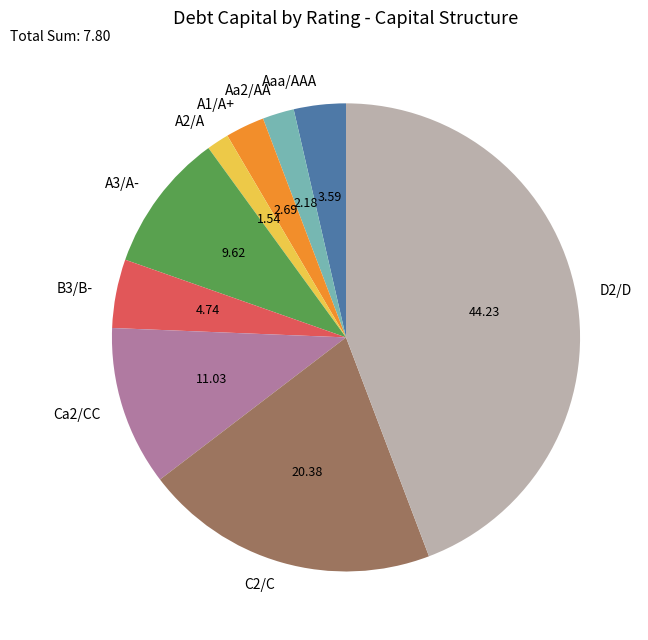

Do A1/A+ and D2/D together represent more than half of the pie?

No